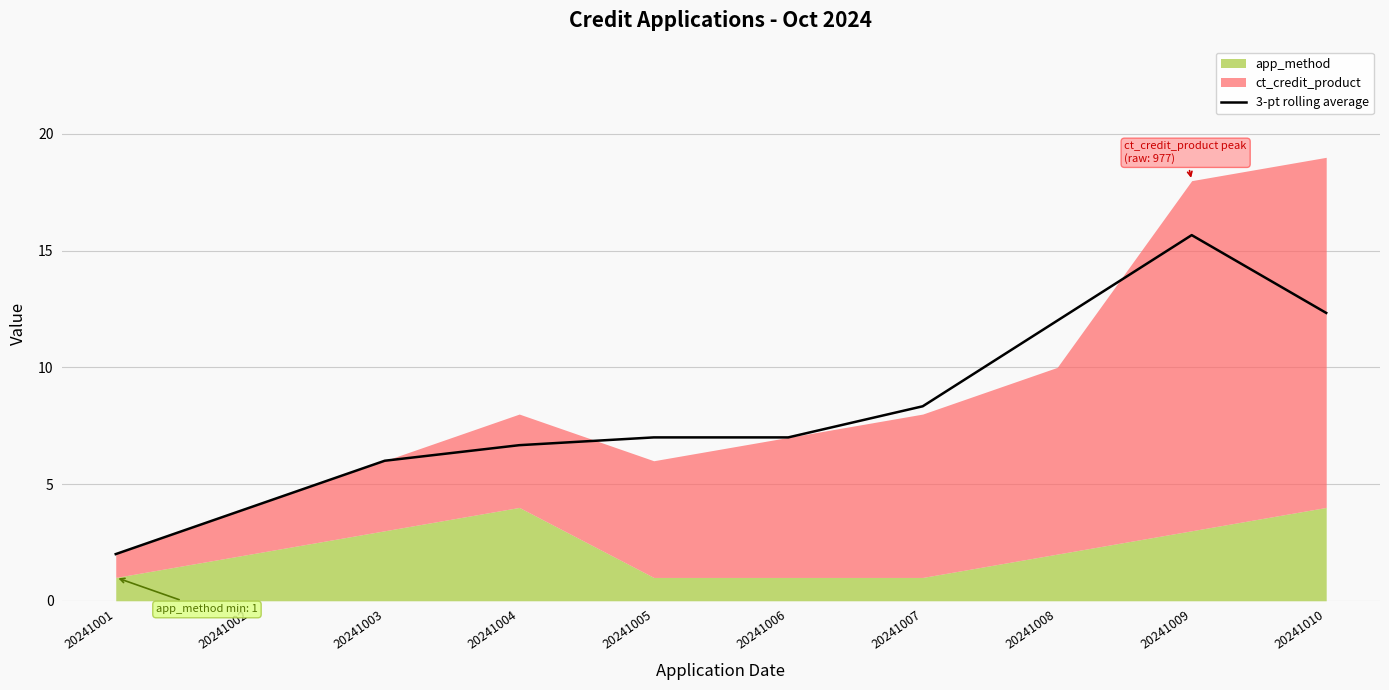

Does the chart have visible grid lines?

Yes